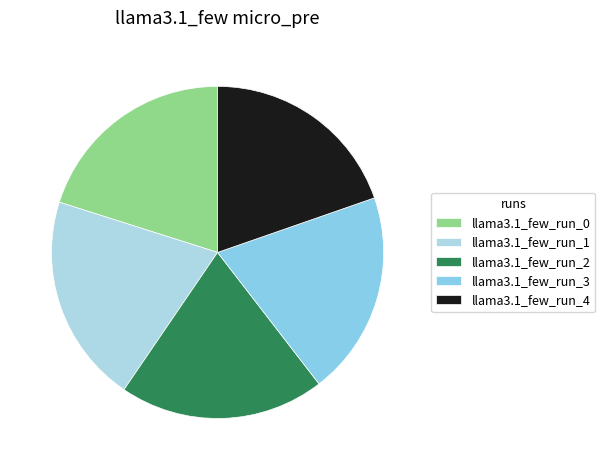

How many segments does this pie chart have?

5